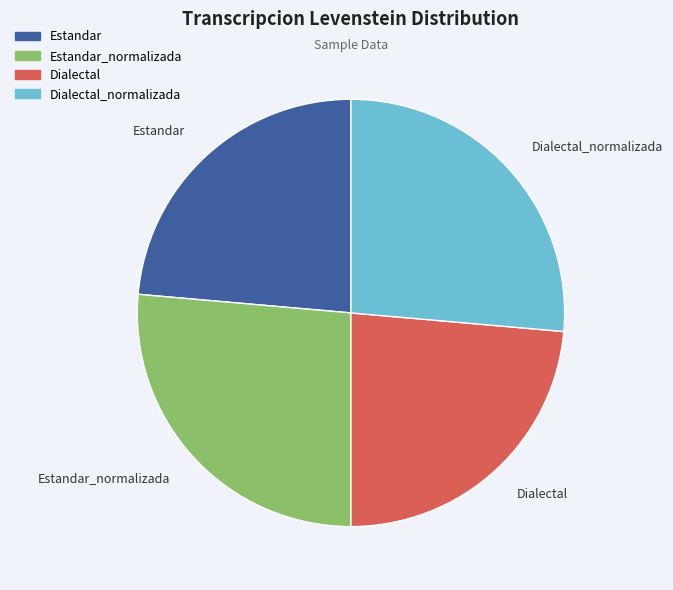

Is there a majority slice in this chart?

No